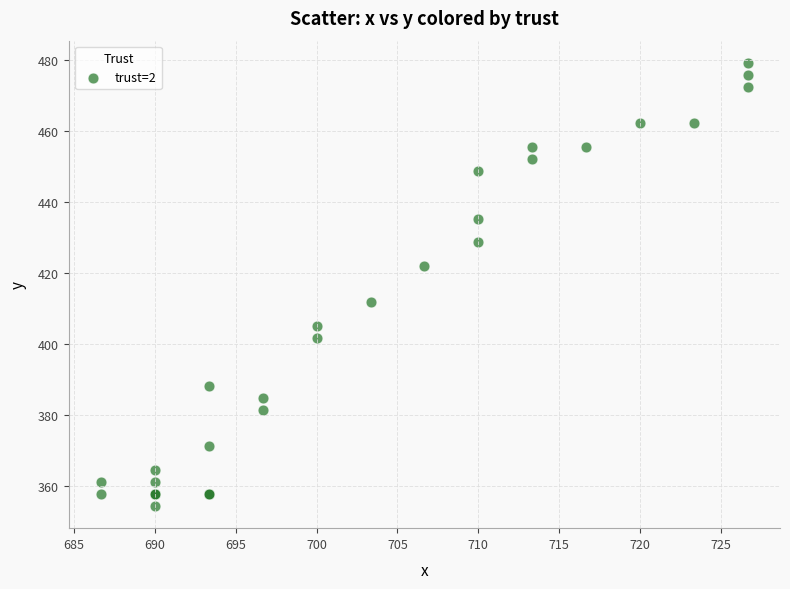

What Y value in the scatter plot is closest to 416?

411.8